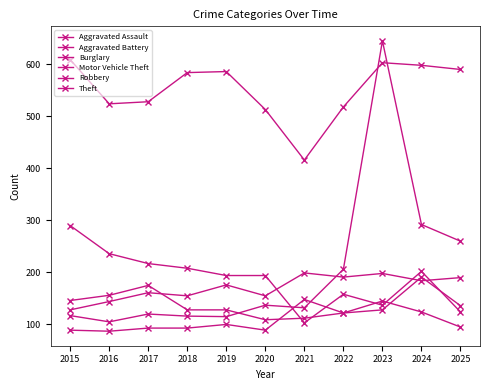

How many categories are shown in the chart?

11